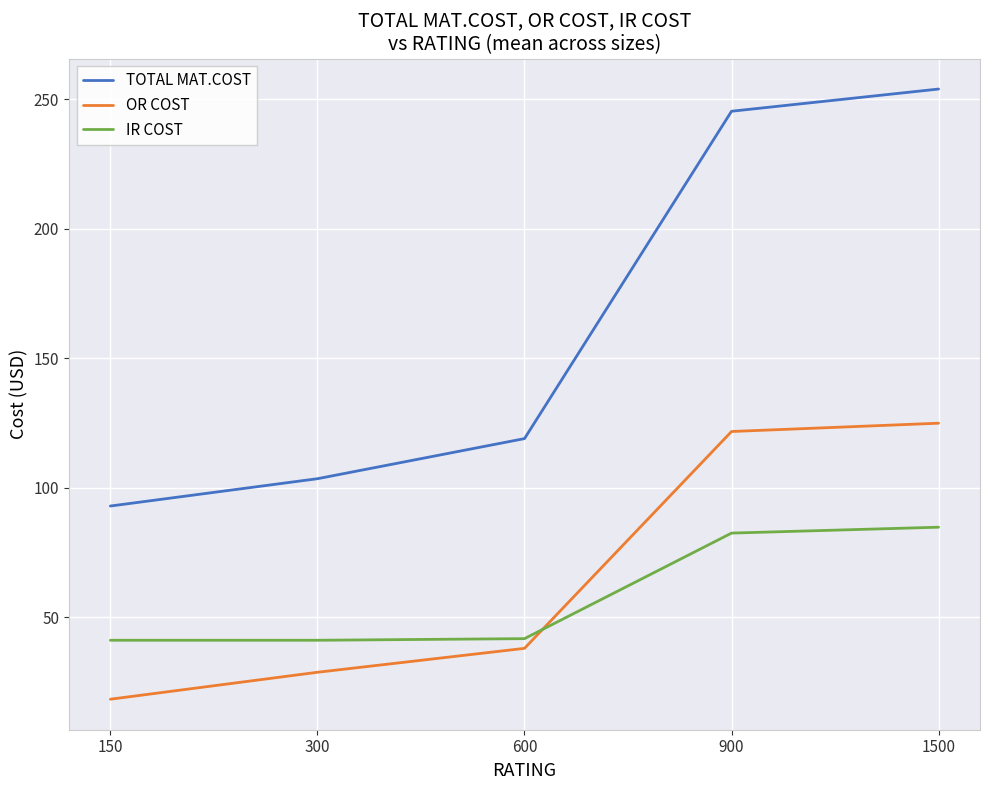

What is the total value across all series at 300?

173.6